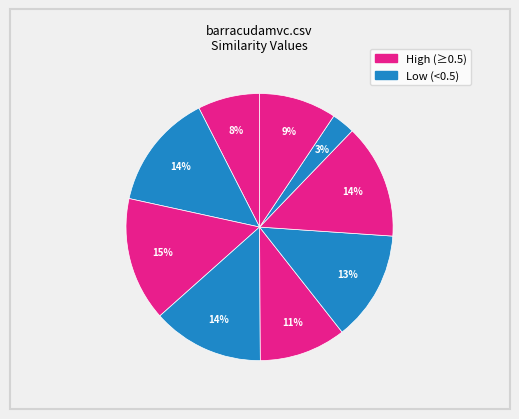

How many segments does this pie chart have?

9